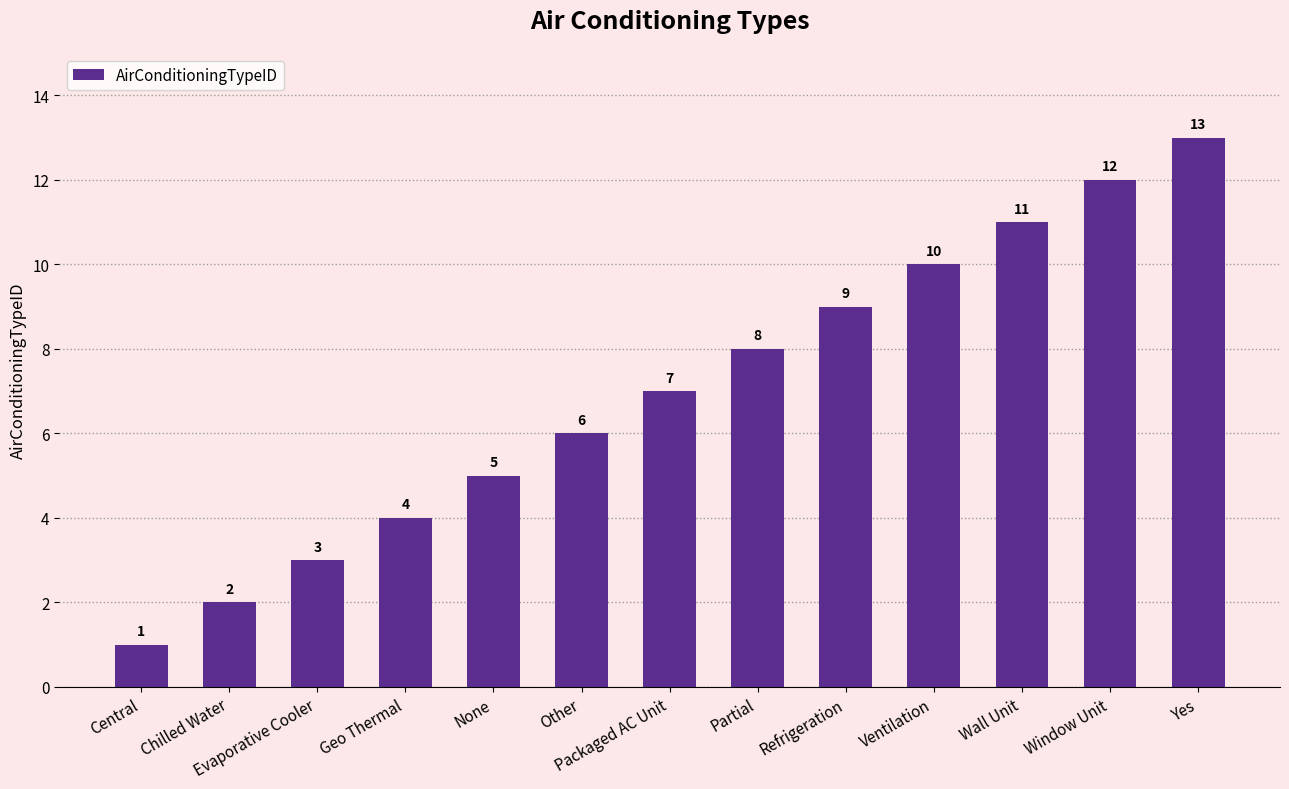

Reading left to right, transcribe all the data shown in this chart.

1	2	3	4	5	6	7	8	9	10	11	12	13